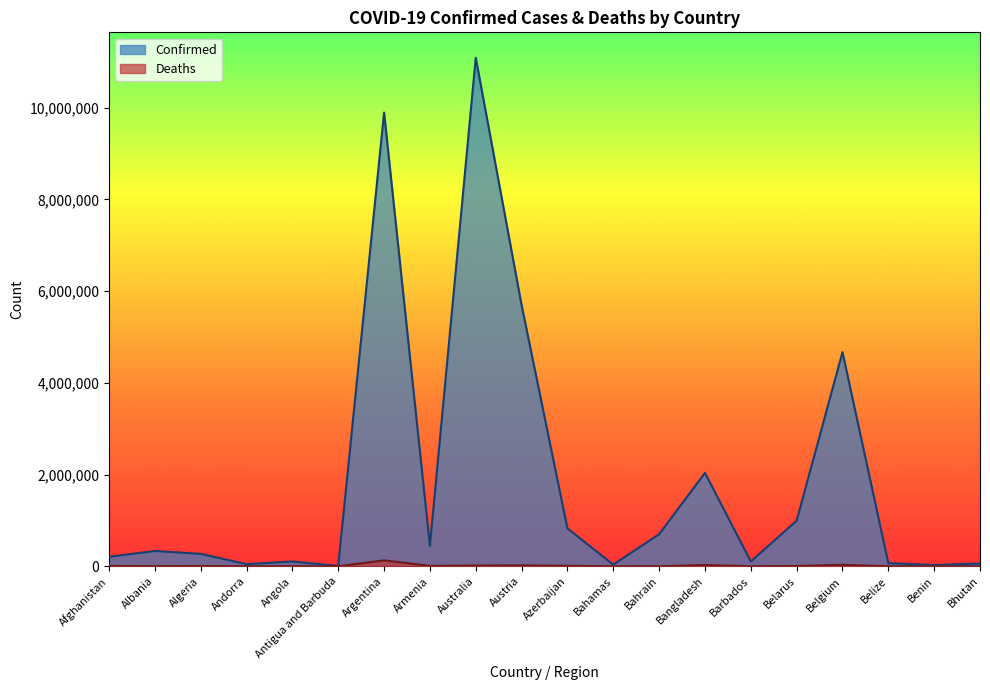

At which label does Deaths reach its peak?

Argentina